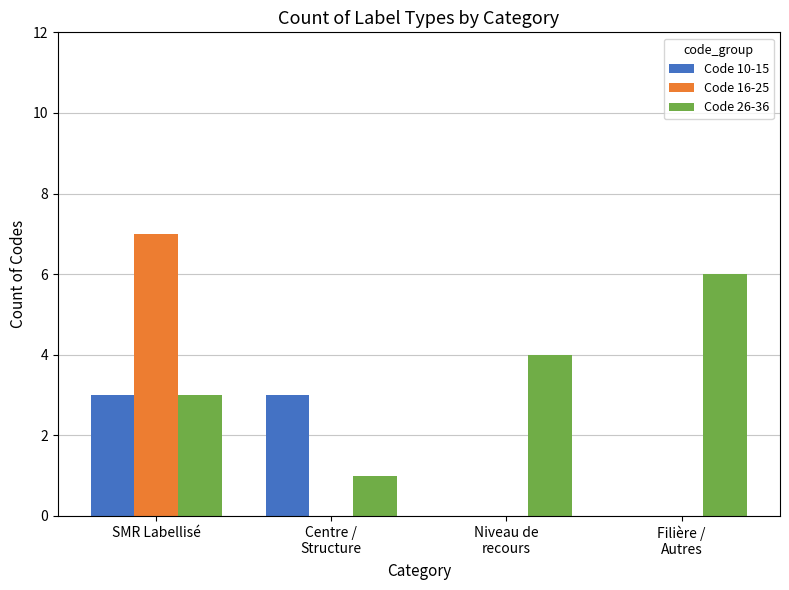

What is the sum of all Code 16-25 values?

7